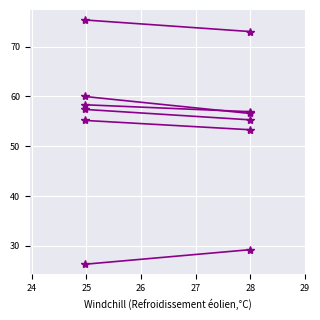

List the series in order of their peak value, lowest first.

col_5, col_4, col_0, col_2, col_6, col_3